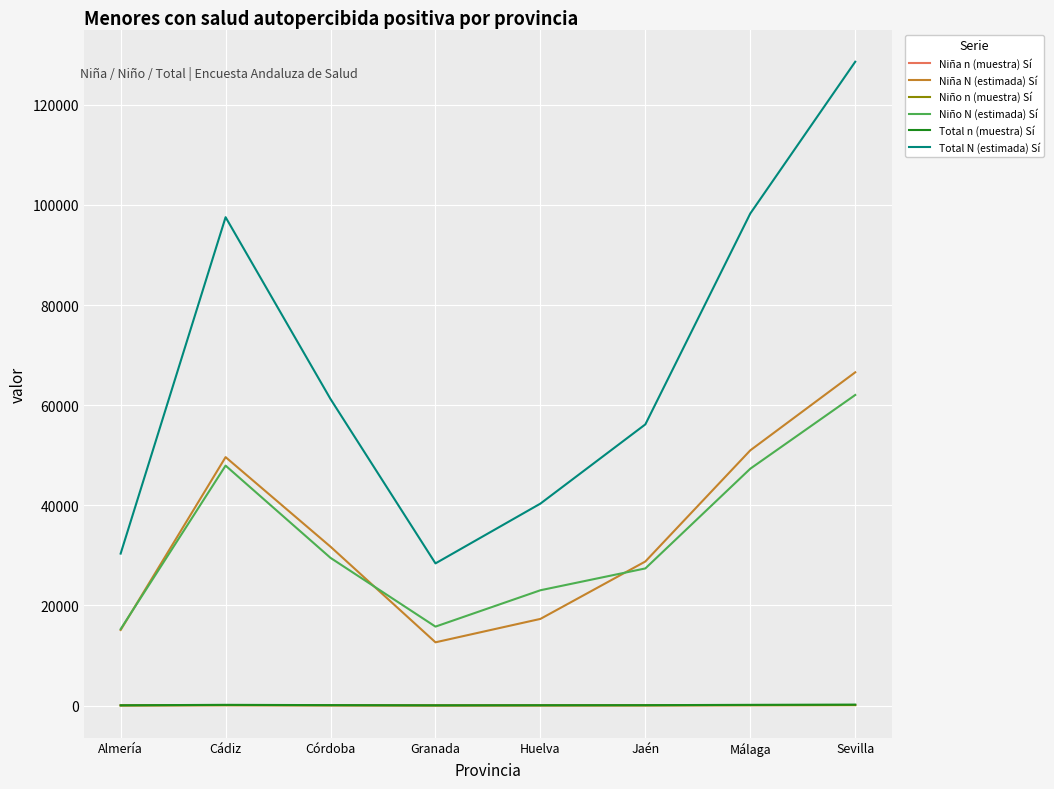

True or false: Niña N (estimada) Sí and Niño n (muestra) Sí cross at least once.

False